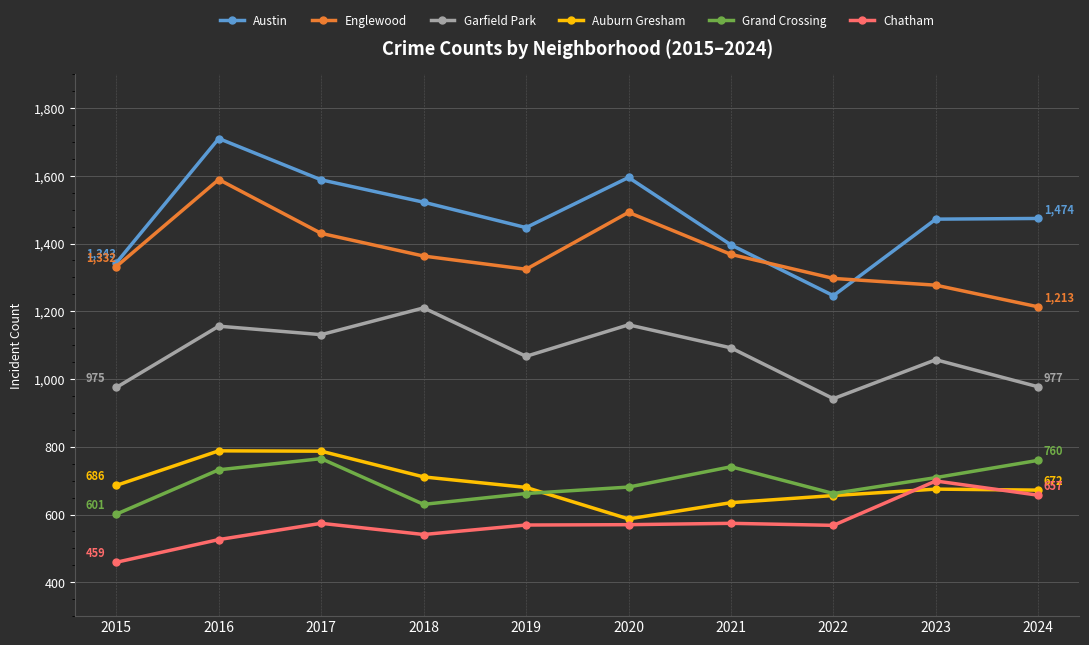

At which label does Garfield Park first exceed 1092?

2016